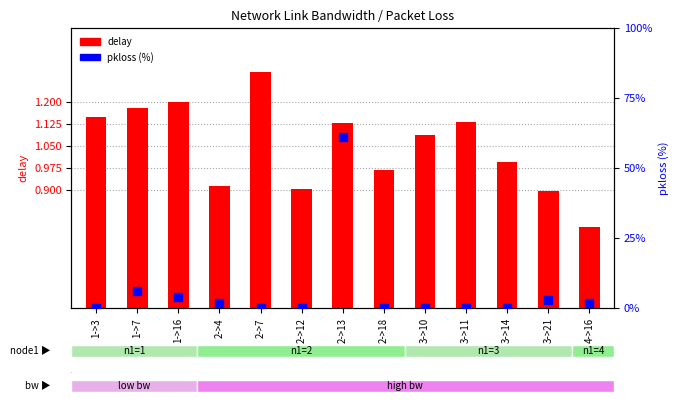

Which series has the widest spread of Y values?

pkloss (%)